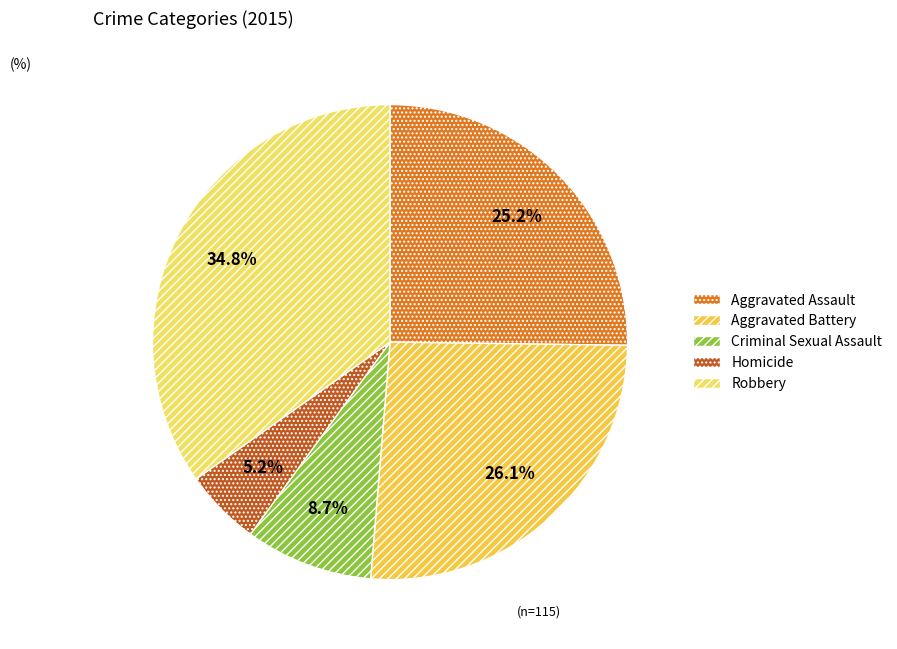

To the nearest percent, what portion does Aggravated Assault represent?

25%